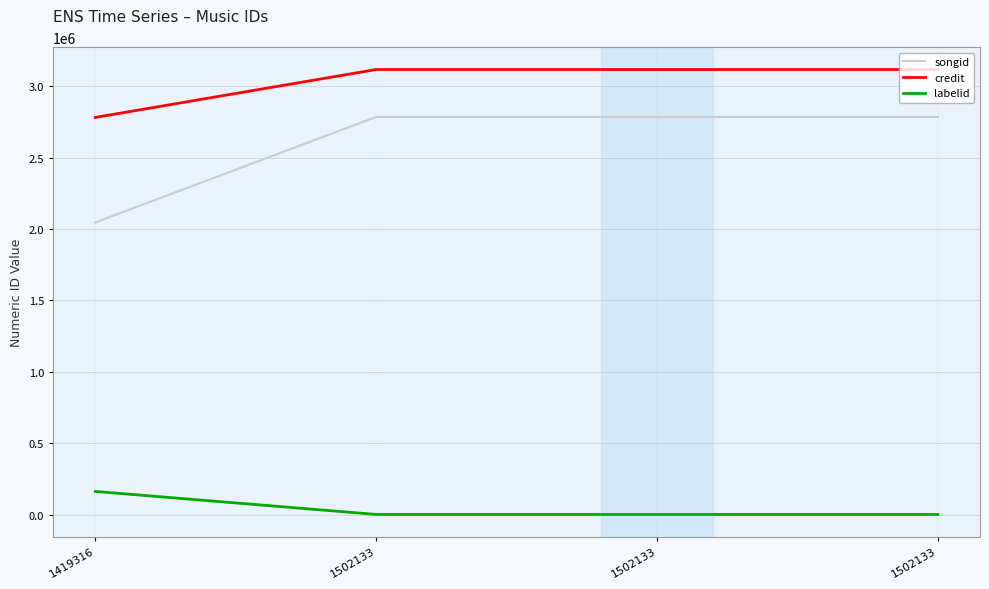

What is the sum of all labelid values?

163195